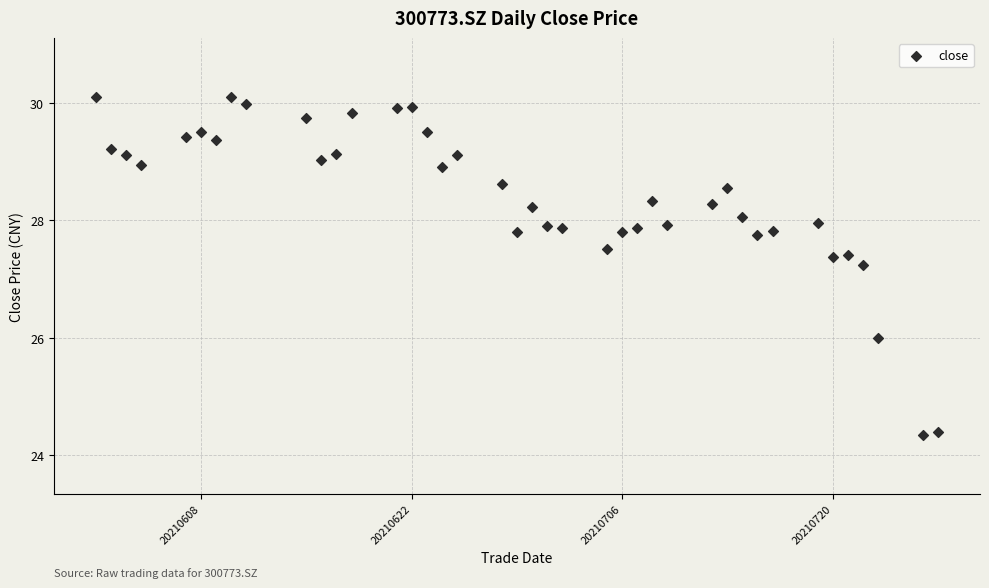

What is the range of Y values (max minus min)?

5.8